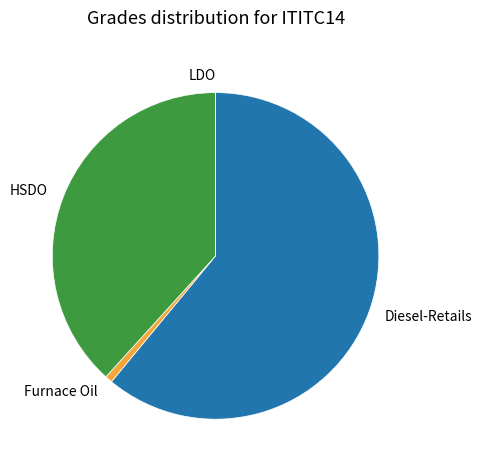

Do Diesel-Retails and Furnace Oil together represent more than half of the pie?

Yes